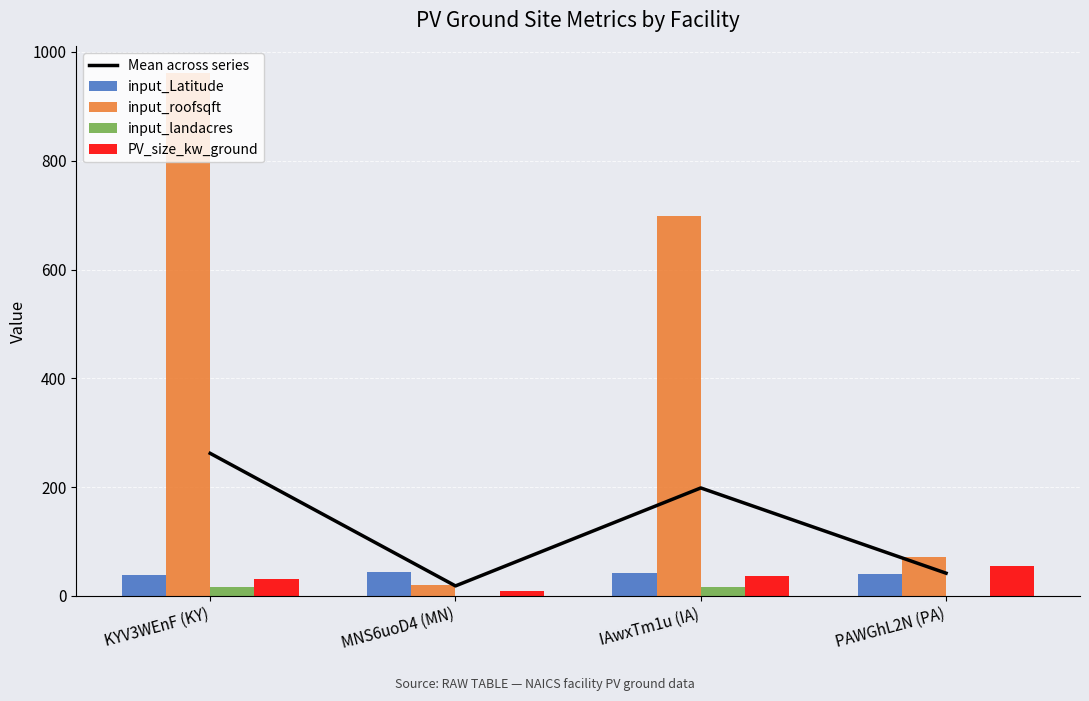

At how many categories does at least one series exceed 20?

4